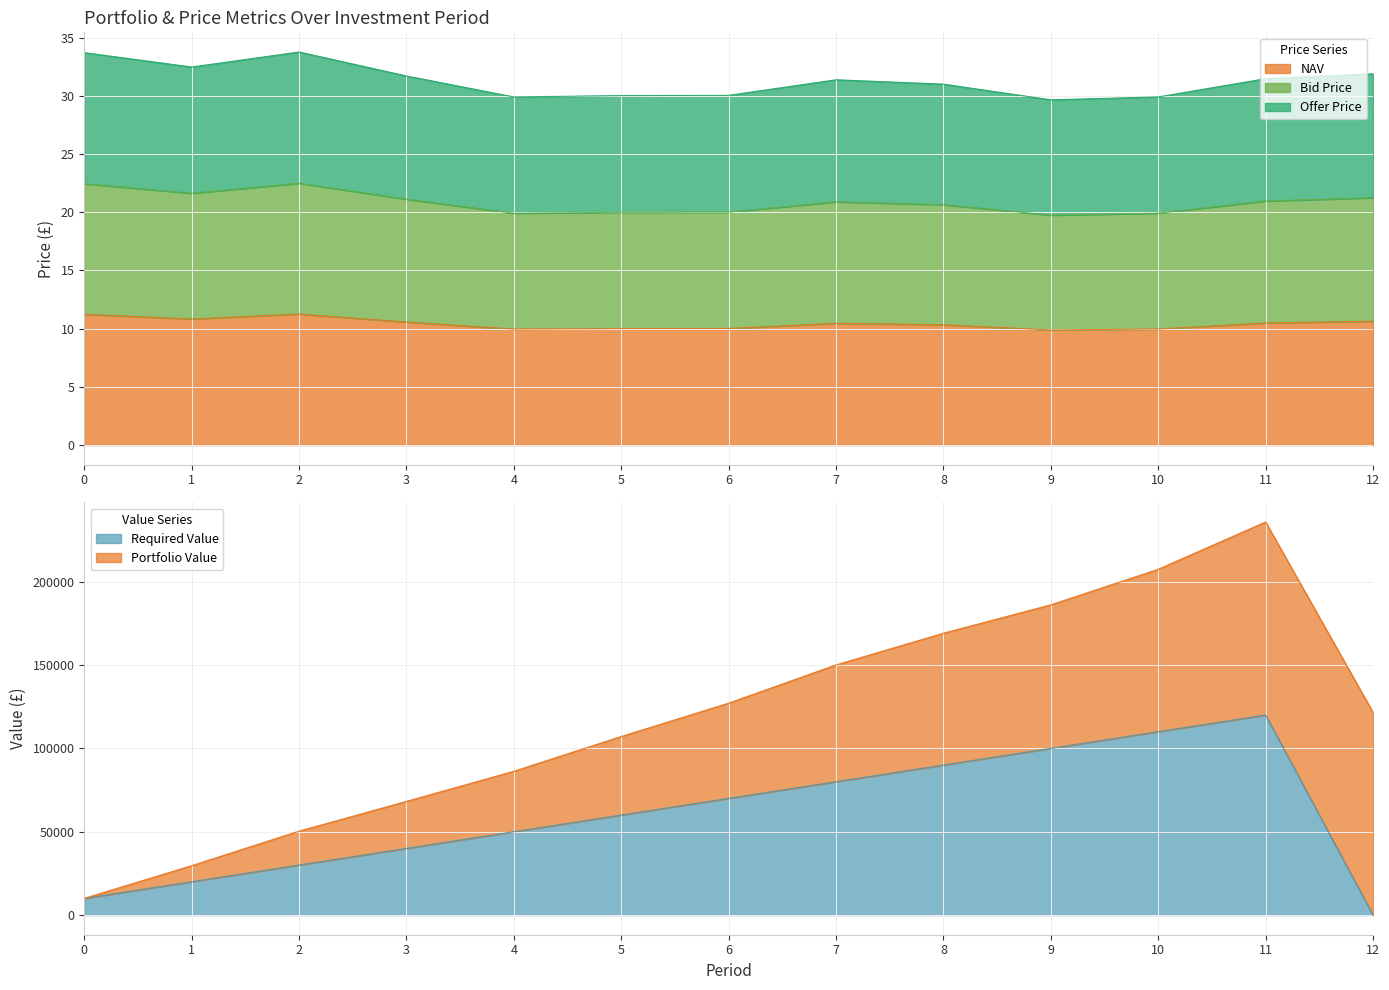

Which has a higher value, 3 or 1?

1